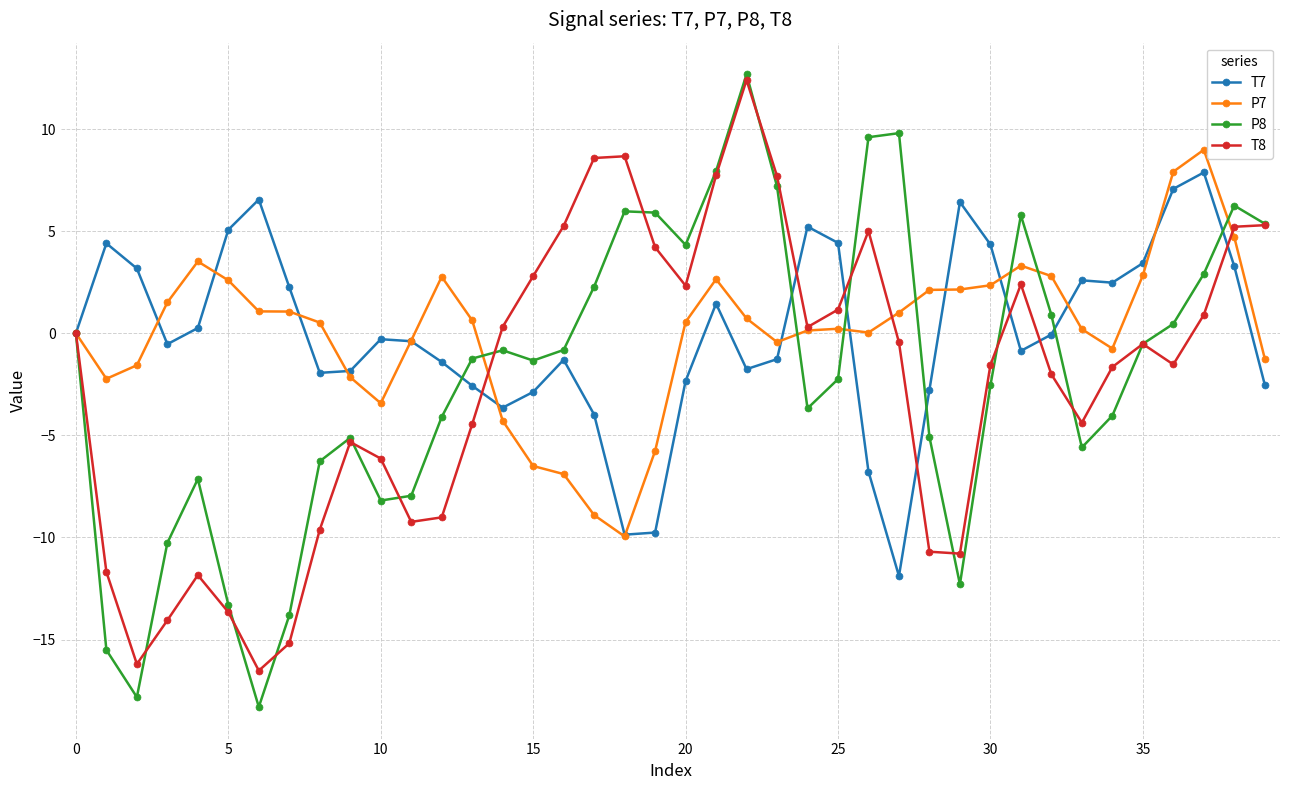

True or false: T8 has more than 0 points higher than both neighbors.

True